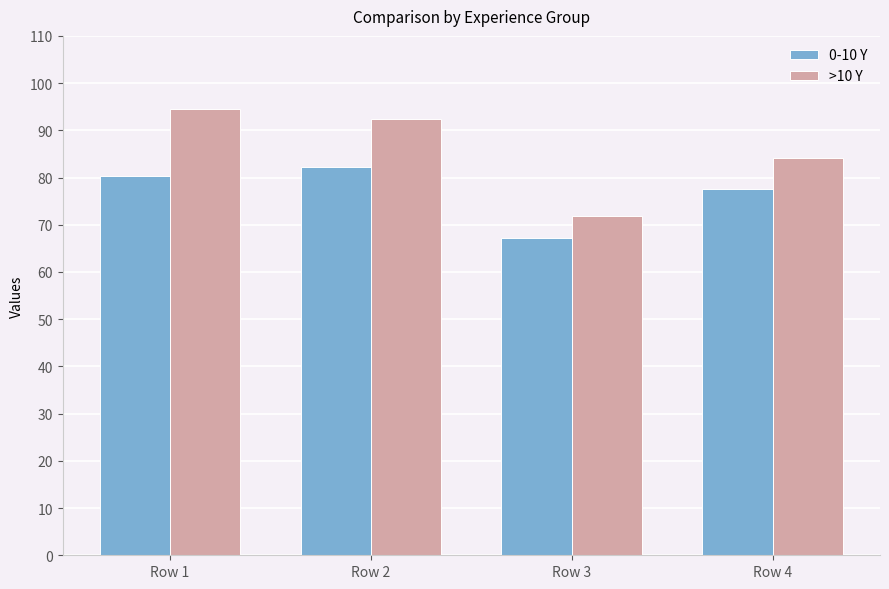

Which series has the largest total across all categories?

>10 Y